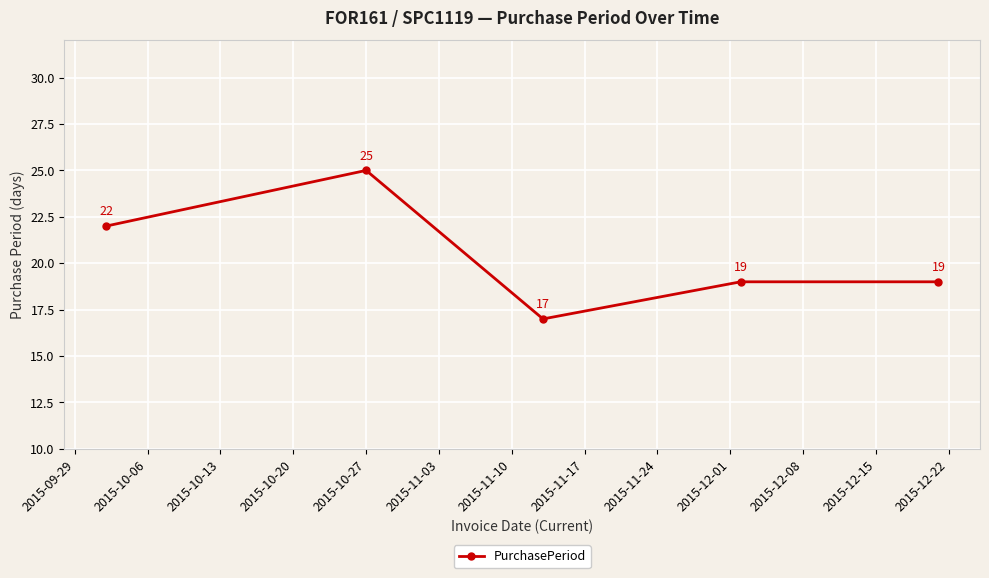

How many lines are shown in the chart?

1